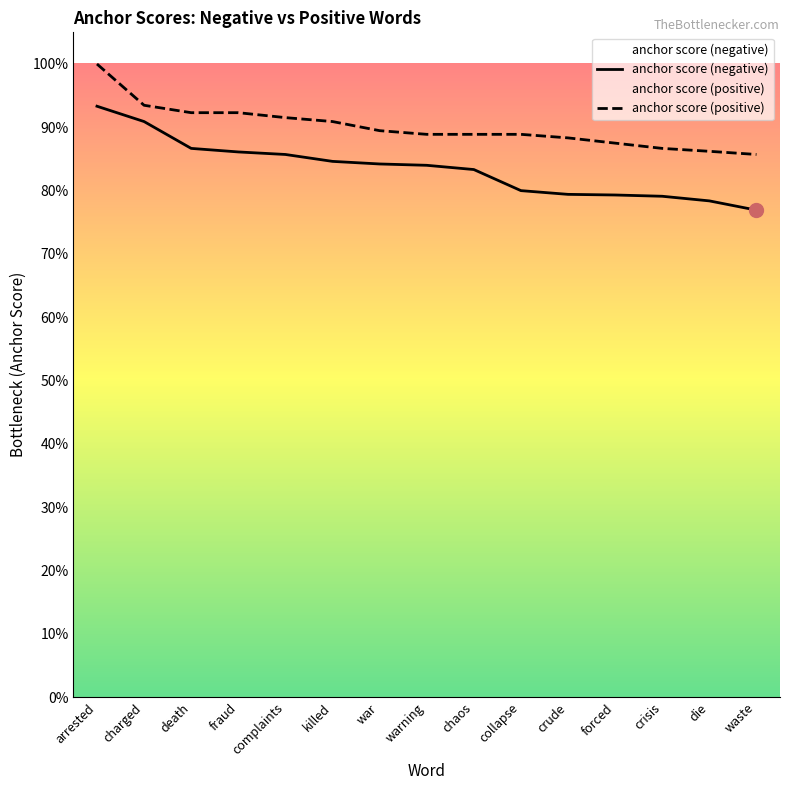

Reading right to left, what are all the values shown in this chart?

anchor score (negative): 0.8	0.8	0.8	0.8	0.8	0.8	0.8	0.8	0.8	0.8	0.9	0.9	0.9	0.9	0.9
anchor score (positive): 0.9	0.9	0.9	0.9	0.9	0.9	0.9	0.9	0.9	0.9	0.9	0.9	0.9	0.9	1.0